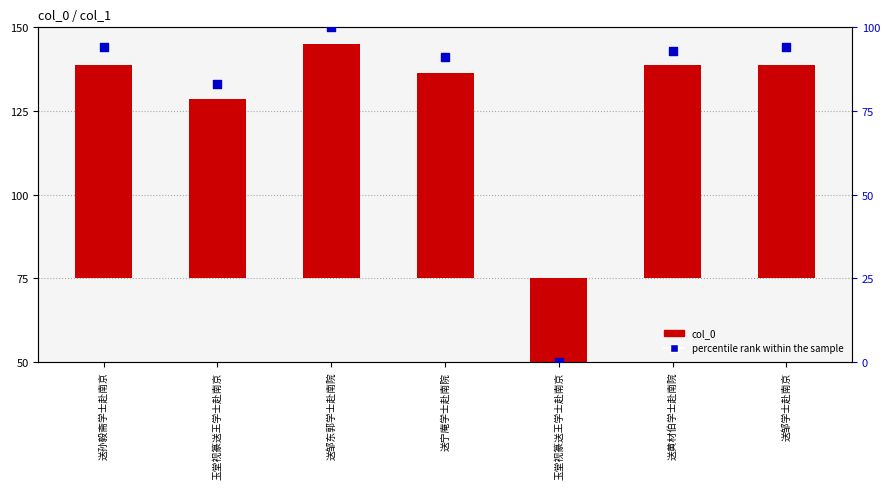

Which series has the widest spread of Y values?

percentile rank within the sample